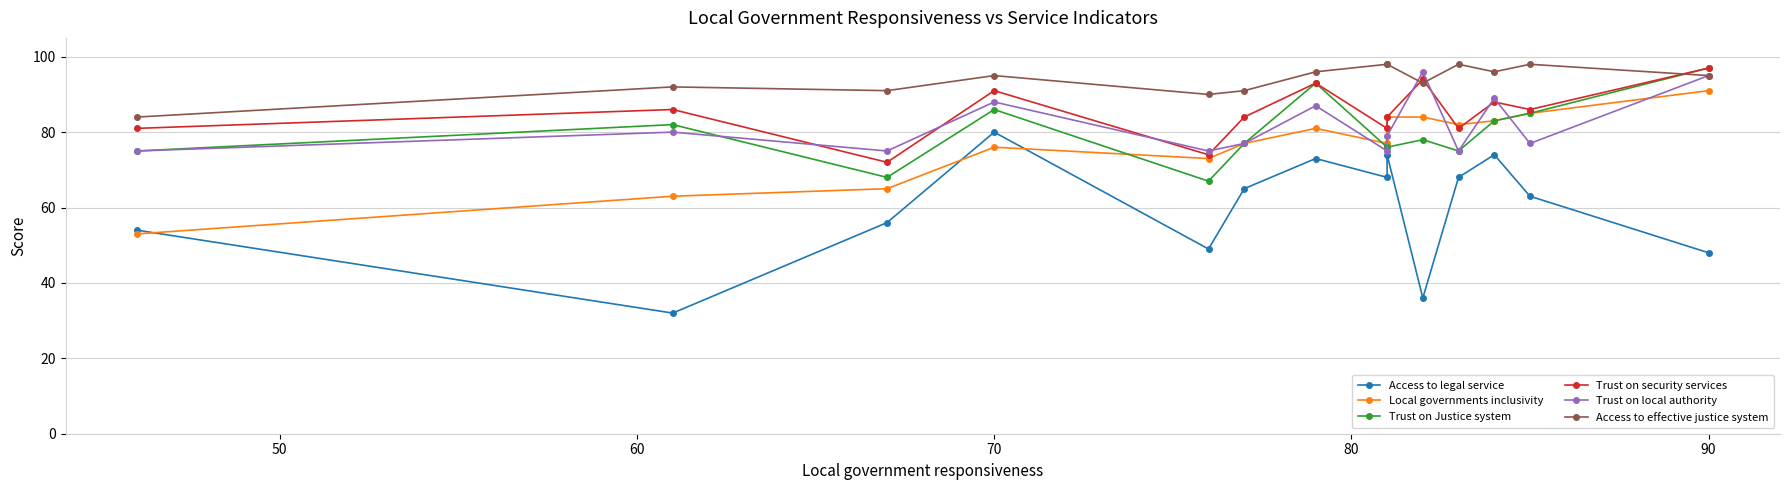

True or false: Local governments inclusivity and Access to effective justice system cross at least once.

False